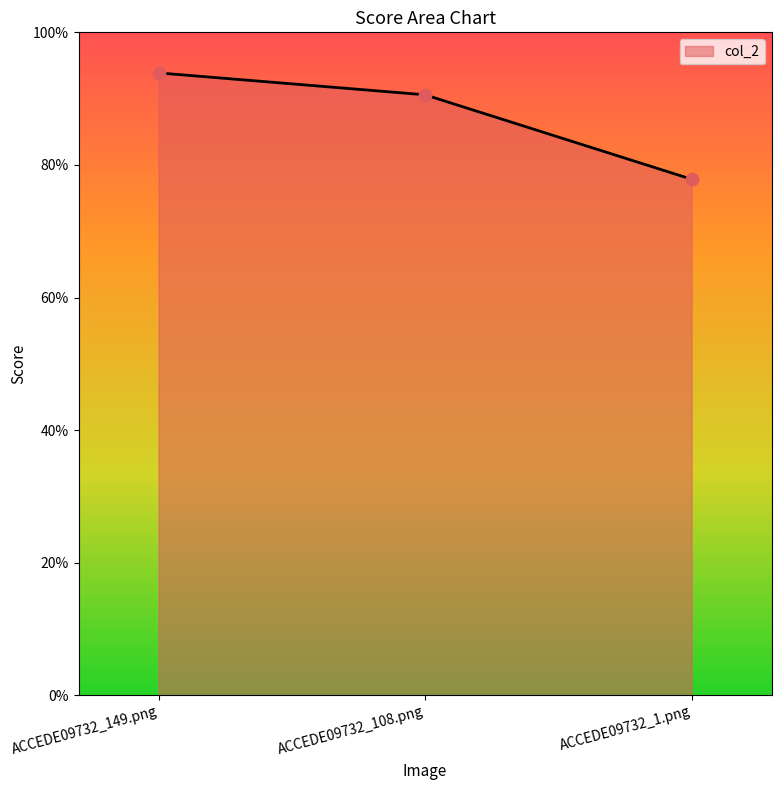

Between ACCEDE09732_1.png and ACCEDE09732_108.png, which is larger?

ACCEDE09732_108.png